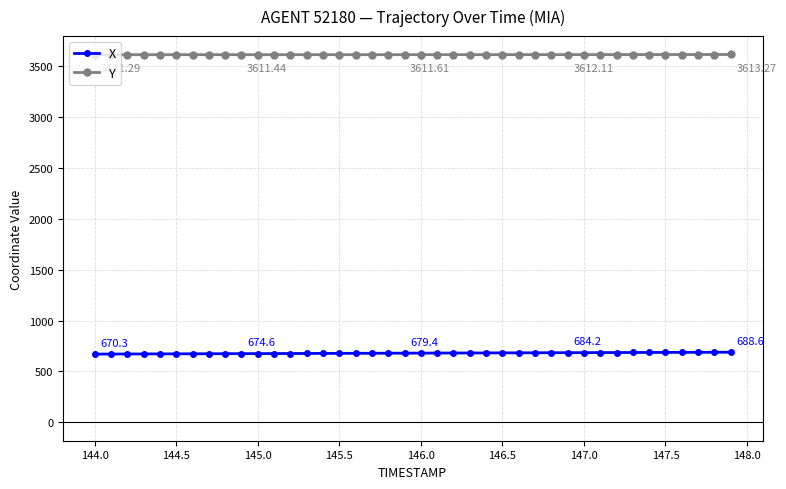

List the series in order of their overall mean, highest first.

Y, X